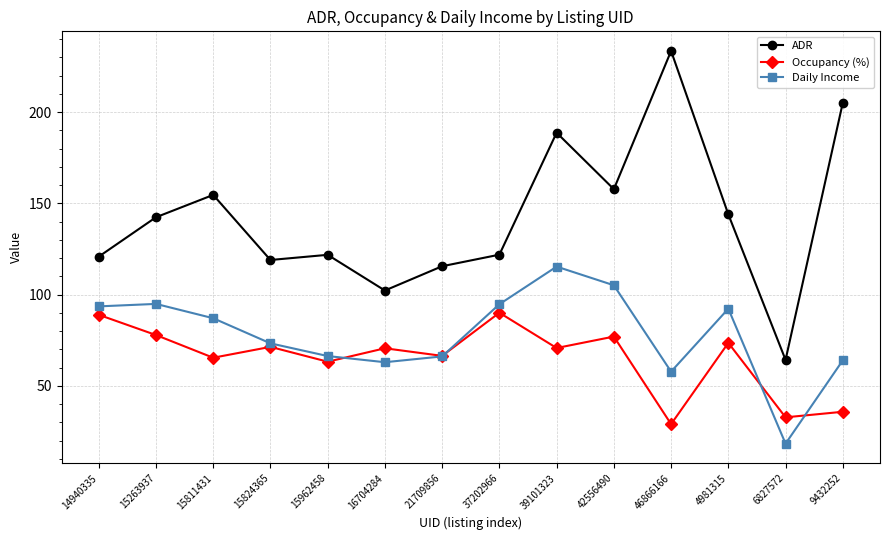

Which series has the largest range (max minus min)?

ADR